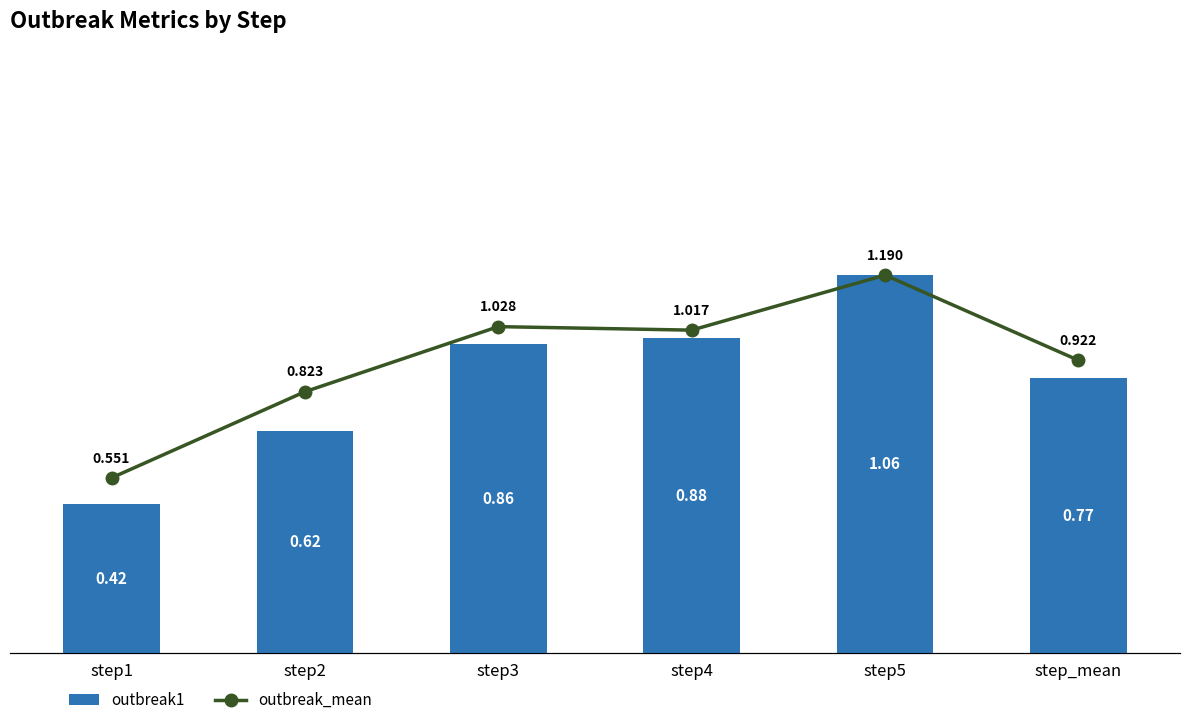

What is the difference between the highest and lowest values at step5?

0.1